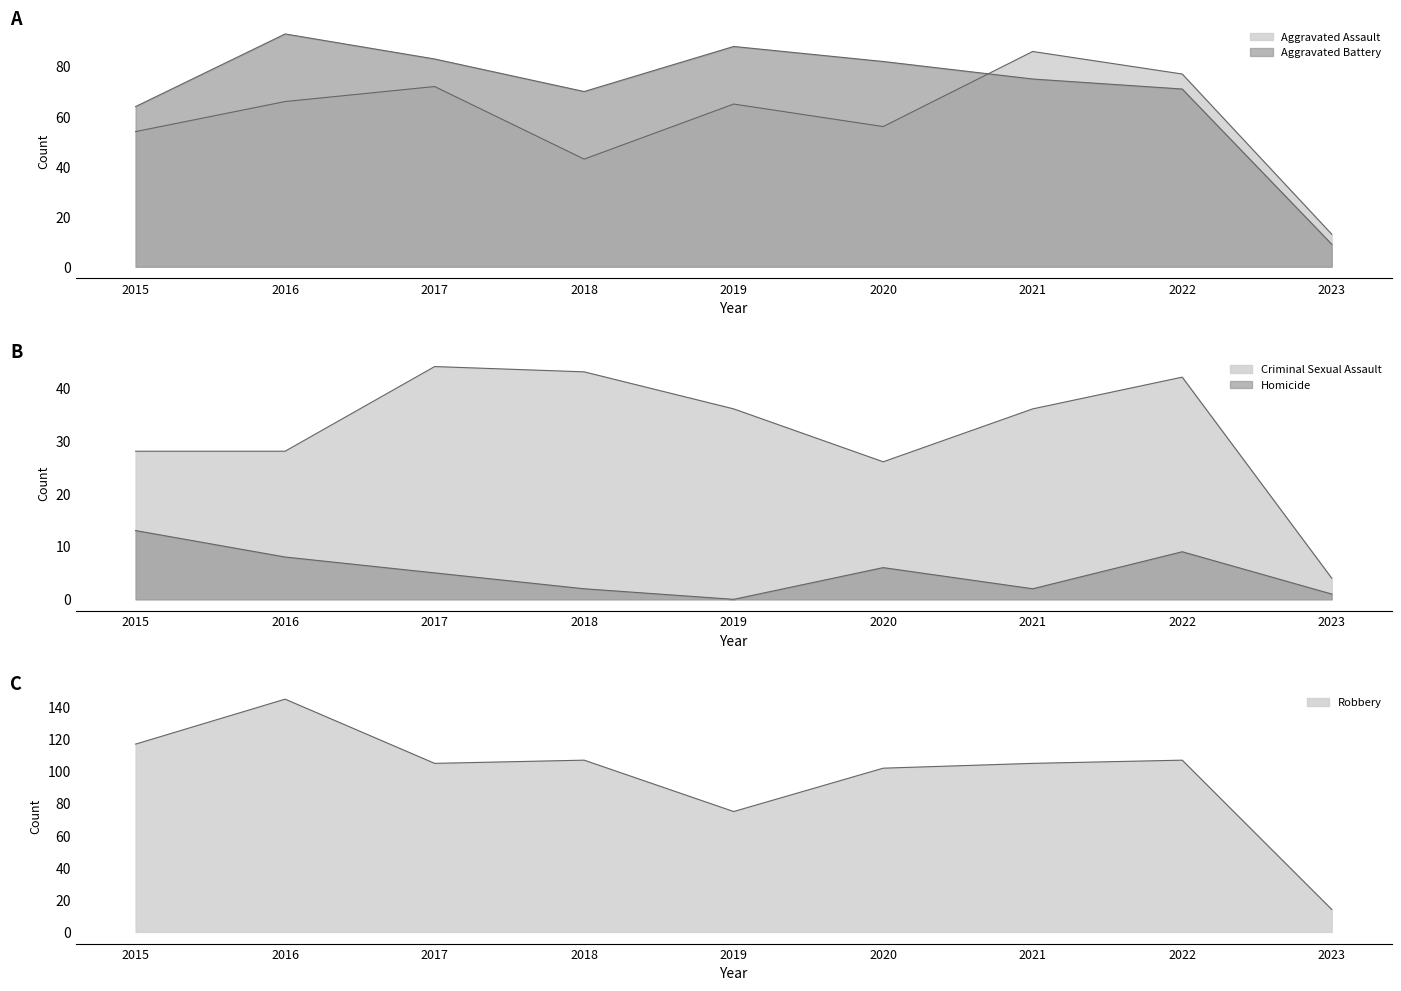

True or false: Criminal Sexual Assault has more than 2 interior local peaks.

False